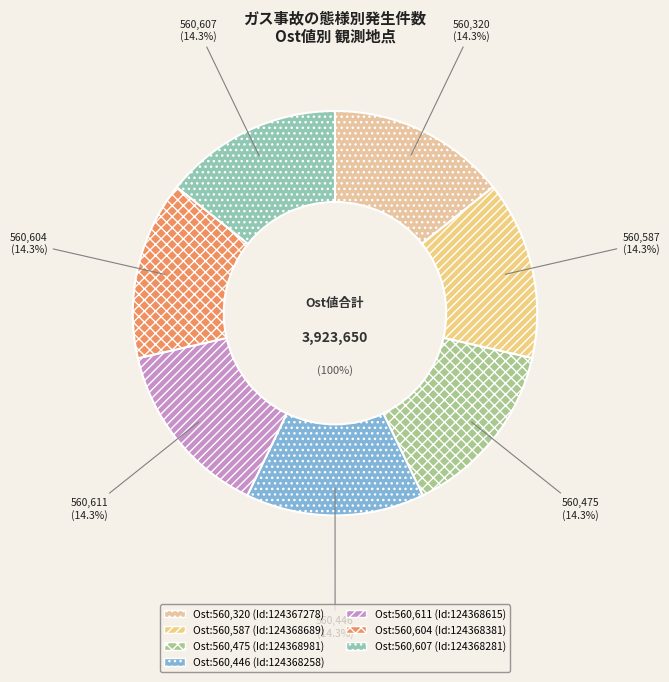

How many segments does this pie chart have?

7